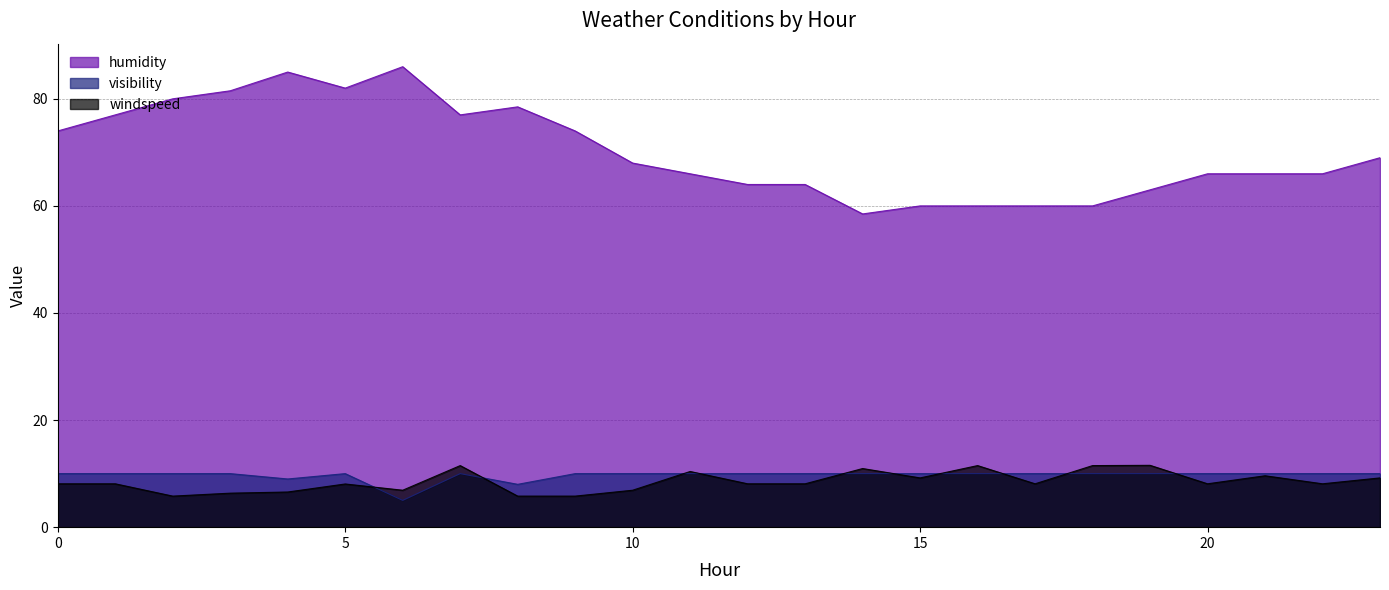

List the labels in order of humidity value, smallest first.

14, 15, 16, 17, 18, 19, 12, 13, 11, 20, 21, 22, 10, 23, 0, 9, 1, 7, 8, 2, 3, 5, 4, 6